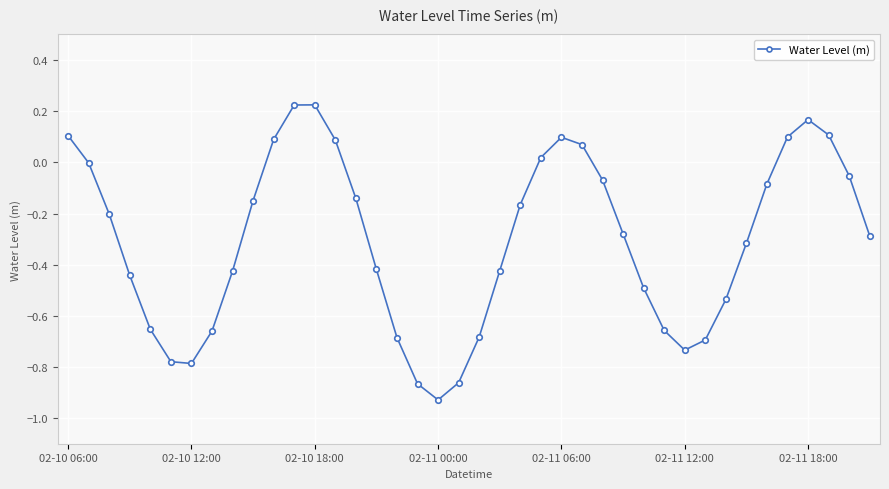

What is the difference between the maximum and minimum values?

1.2